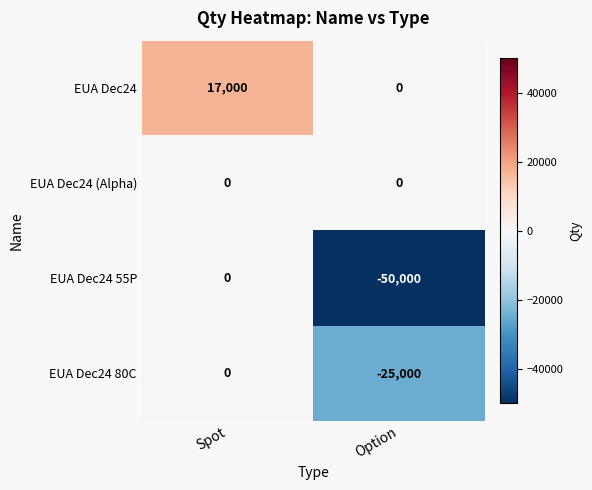

Between Spot and Option, which series saw the biggest shift?

EUA Dec24 55P